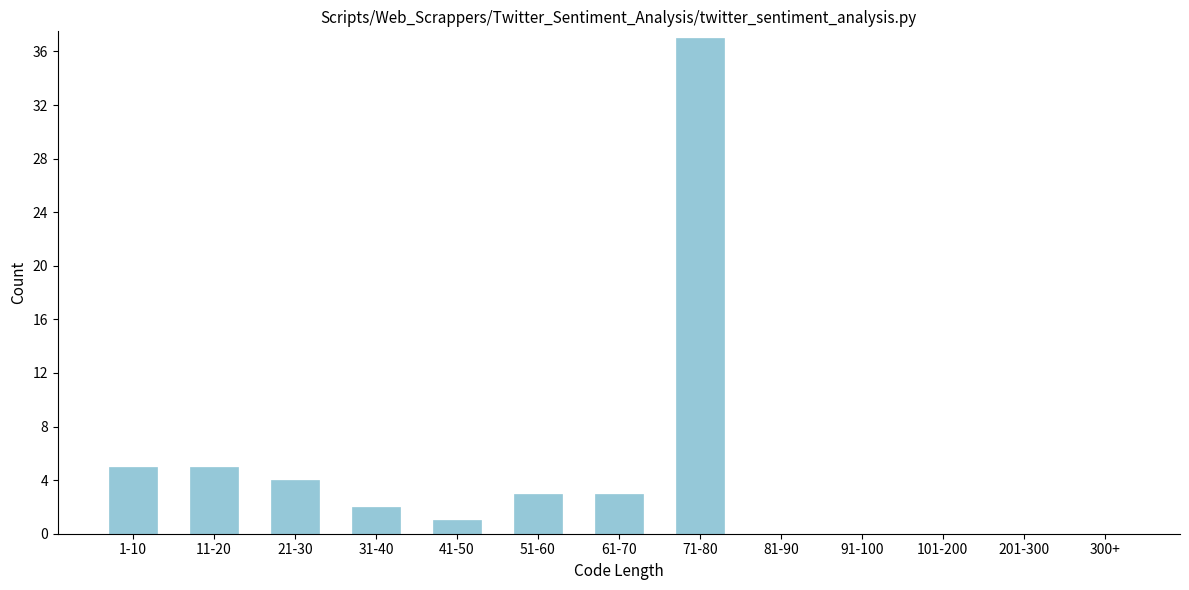

Reading left to right, list all the values displayed in this chart.

1-10=5	11-20=5	21-30=4	31-40=2	41-50=1	51-60=3	61-70=3	71-80=37	81-90=0	91-100=0	101-200=0	201-300=0	300+=0